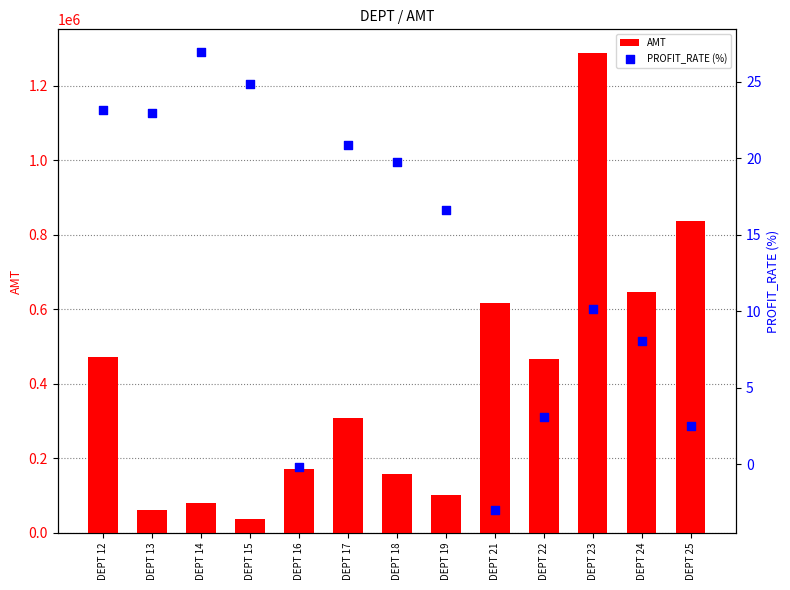

Which series has the widest spread of Y values?

AMT